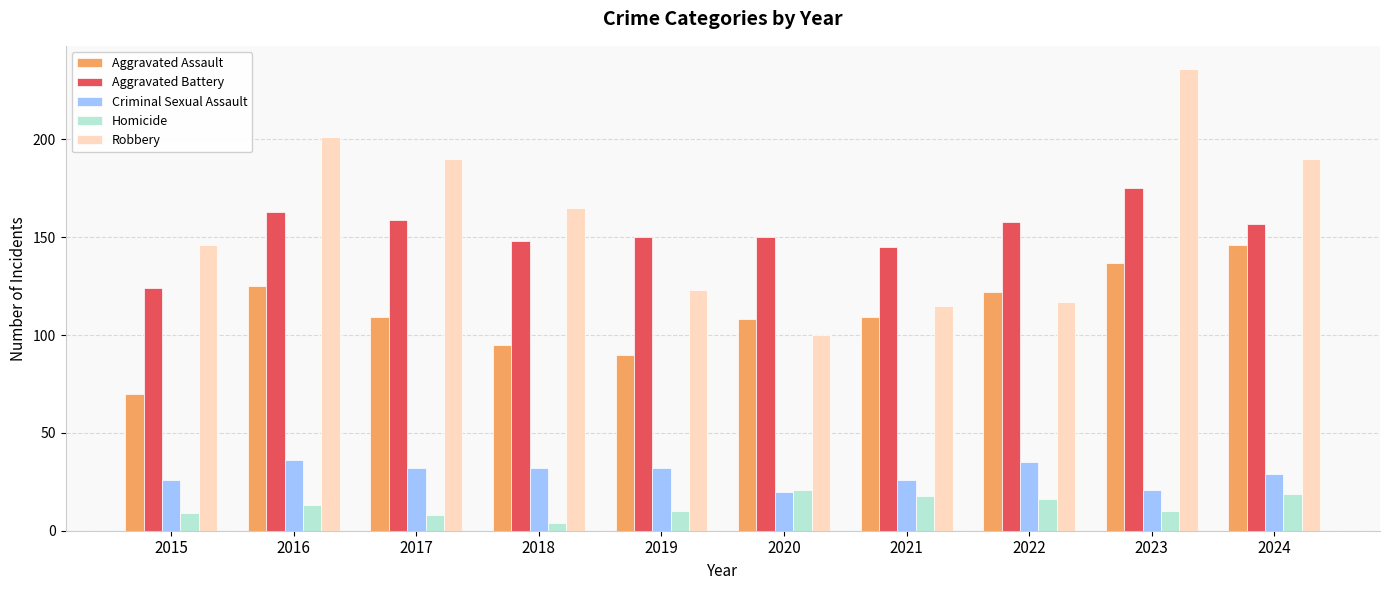

Which category has the highest value across all series?

2023